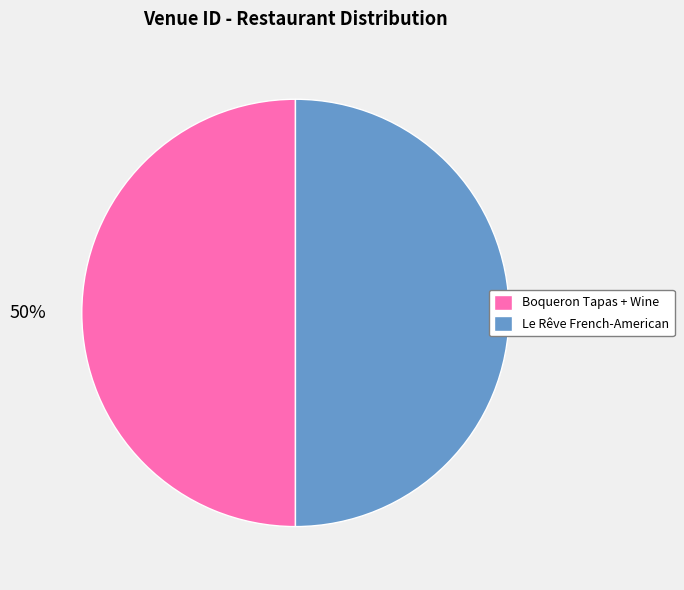

What percentage is the Boqueron Tapas + Wine slice, to the nearest percent?

50%